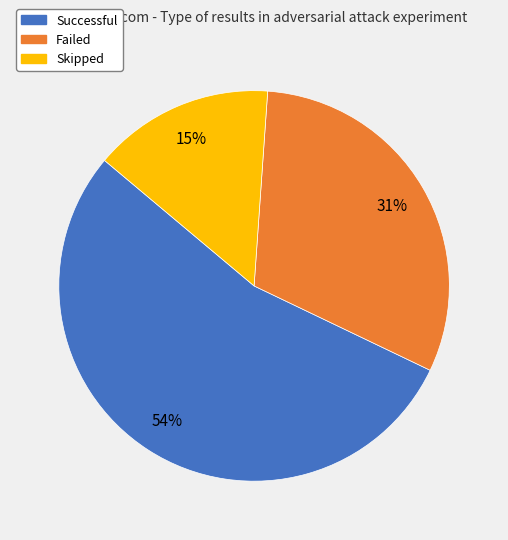

Is the sum of Skipped and Failed greater than half?

No